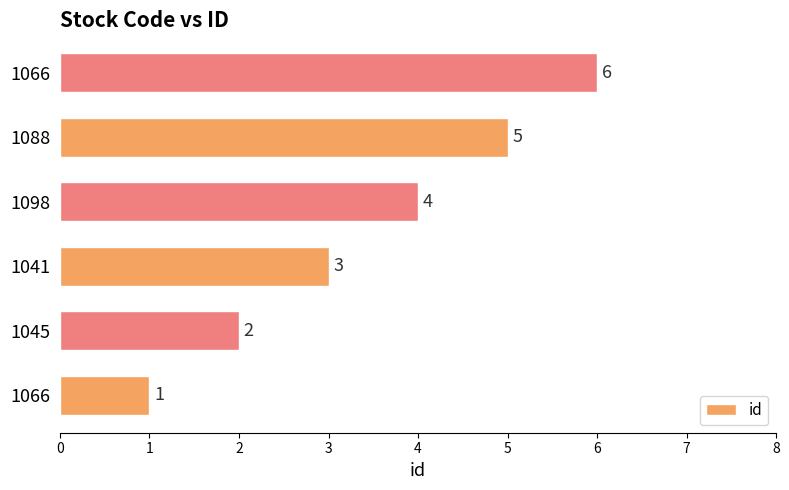

How many data points are less than 4?

3